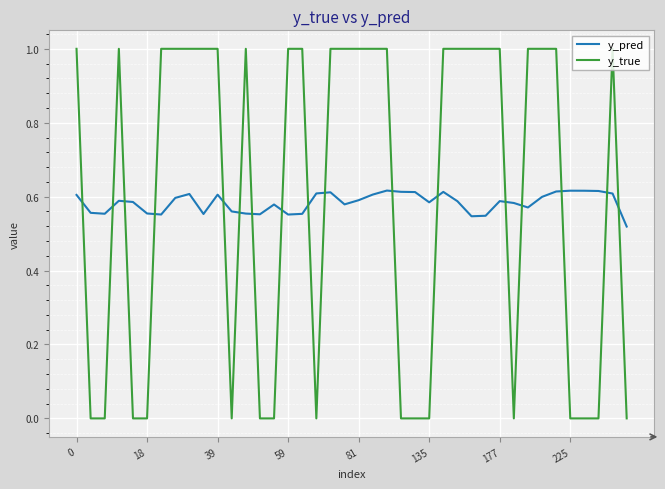

Which series has the largest range (max minus min)?

y_true